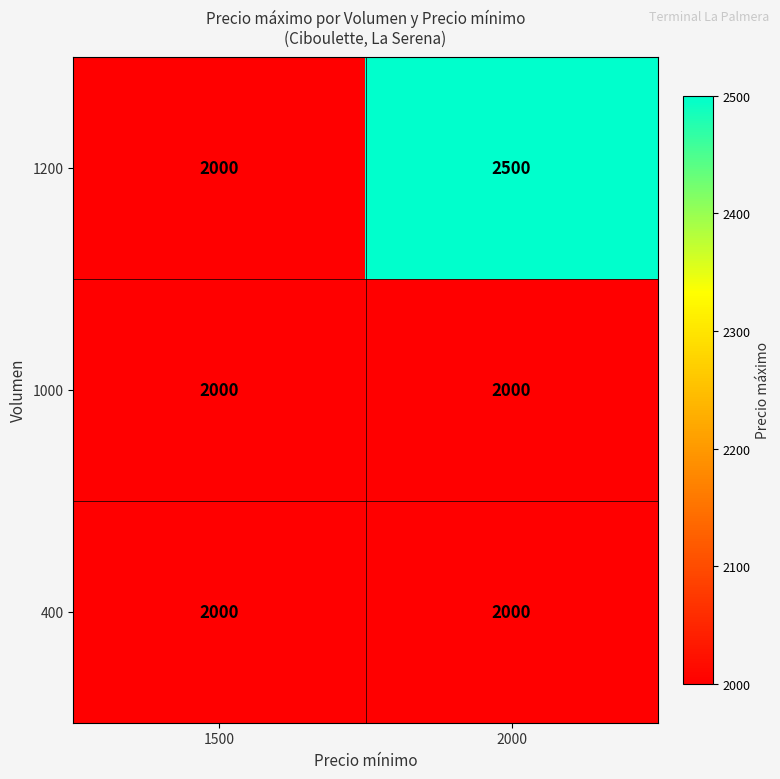

At which category is the sum across all series the highest?

2000